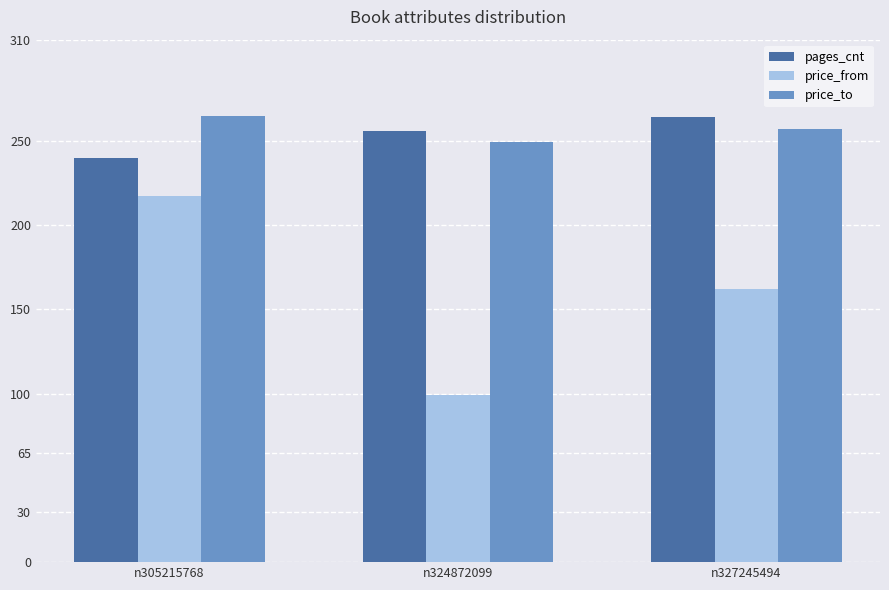

The price_from series shows 242 at n327245494. True or false?

False